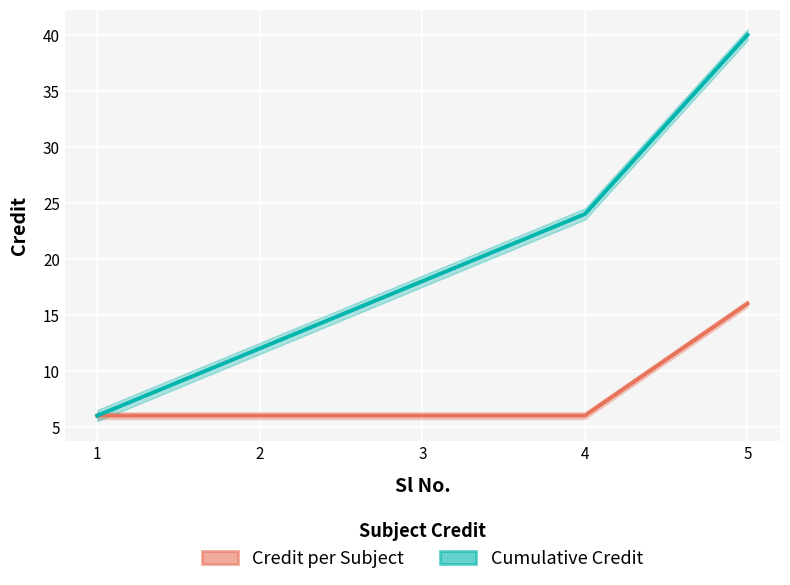

True or false: Cumulative Credit has more than 0 interior local peaks.

False